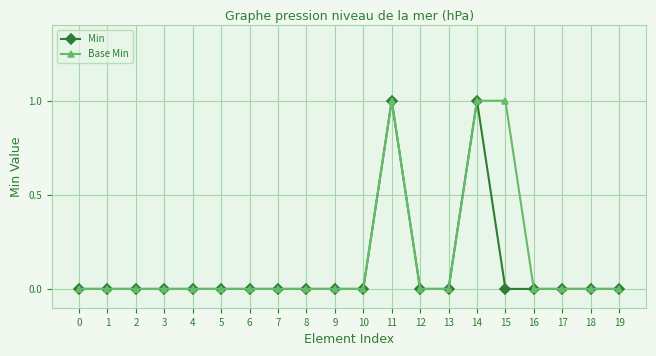

Does the chart have visible grid lines?

Yes